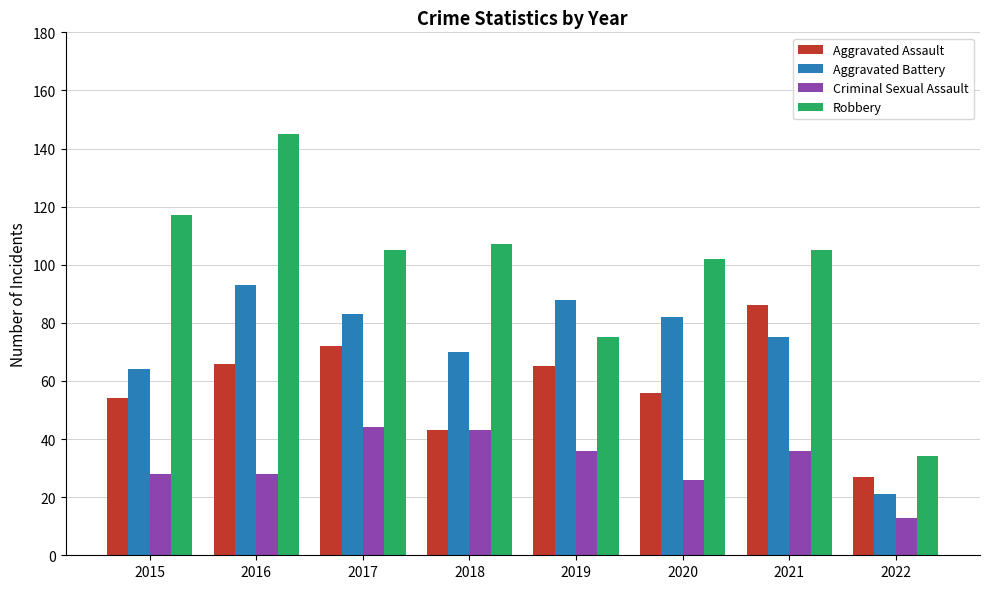

What is the difference between the maximum and minimum values in the Aggravated Battery series?

72